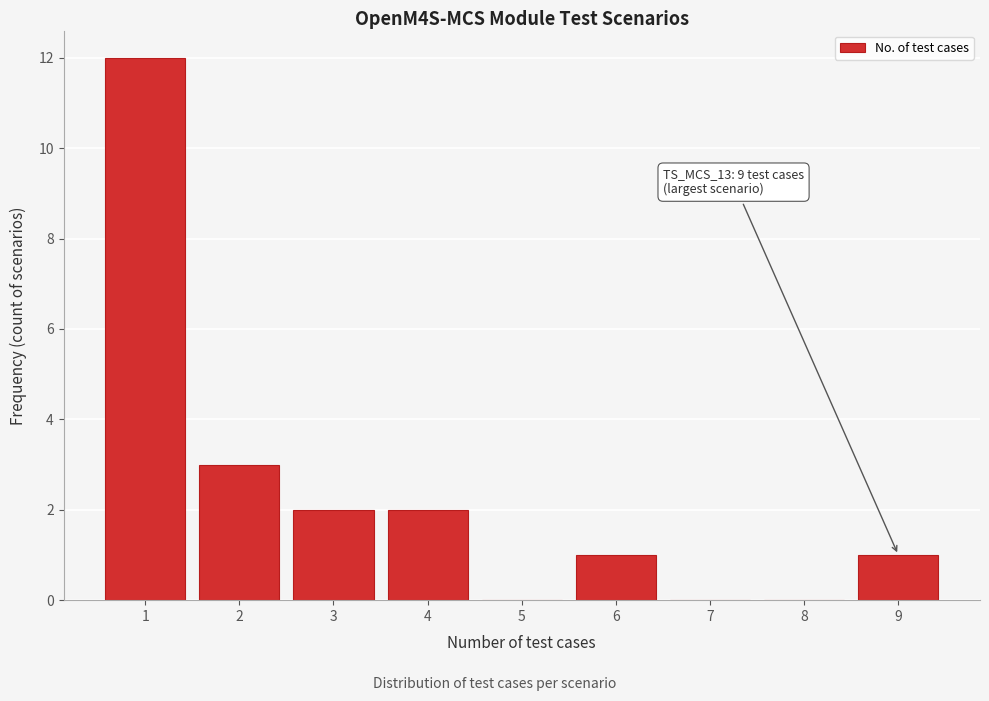

Which range on the x-axis has the tallest bar?

0.5 to 1.5